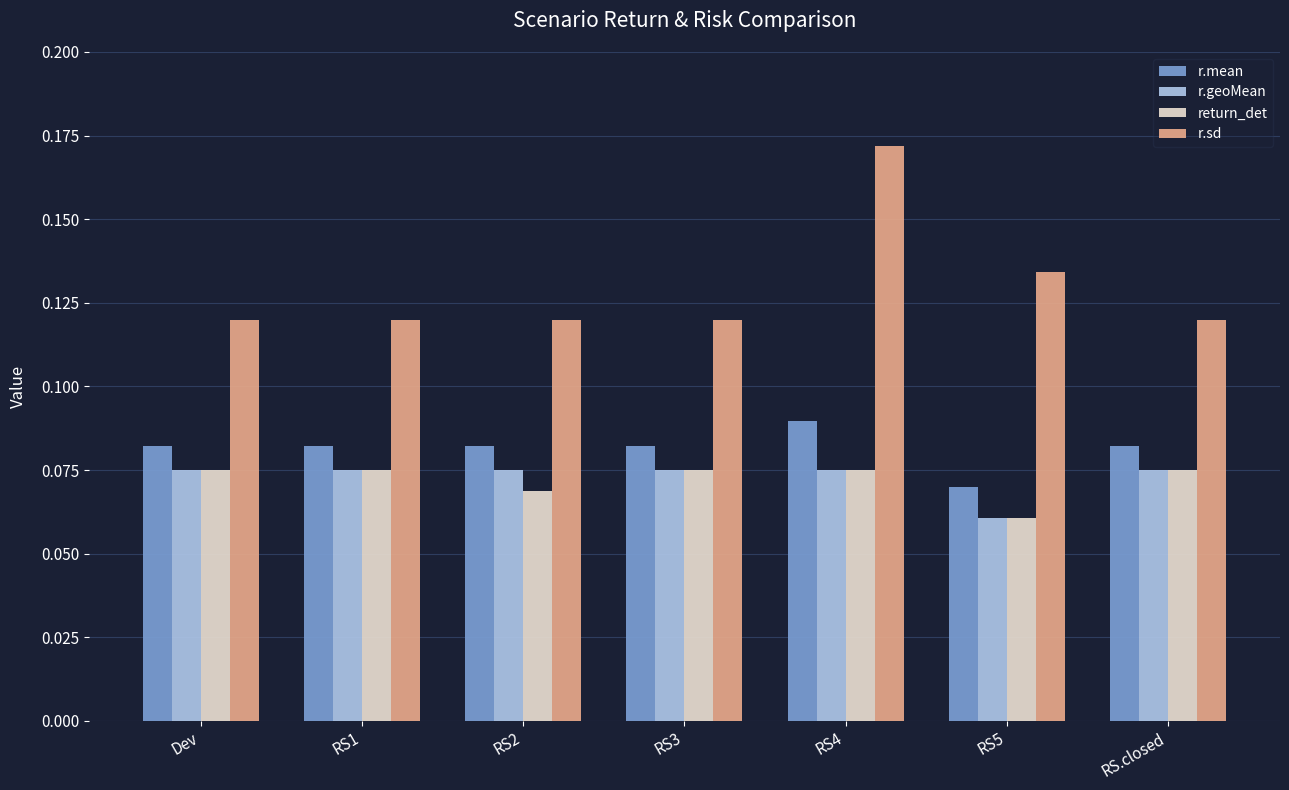

At which category is the sum across all series the highest?

RS4